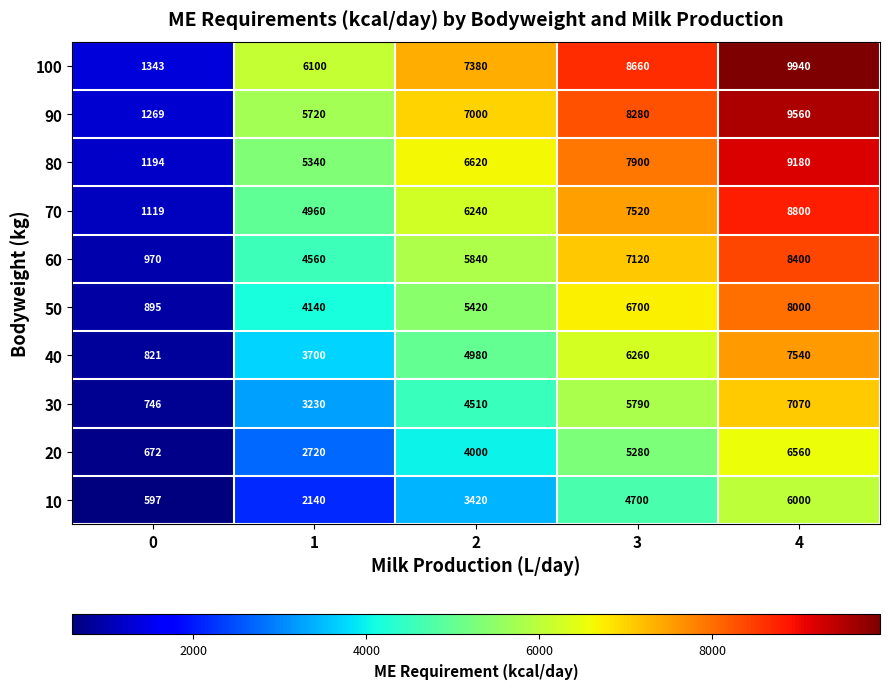

Read the 80 value at 1, to the nearest 100.

5300